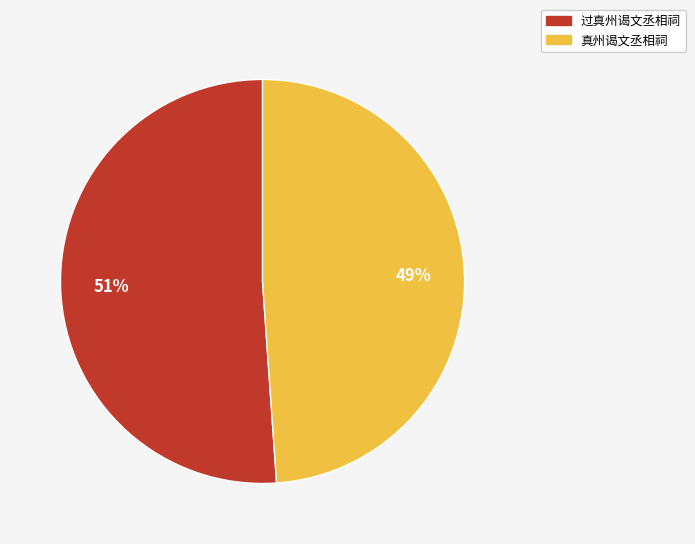

How many segments does this pie chart have?

2